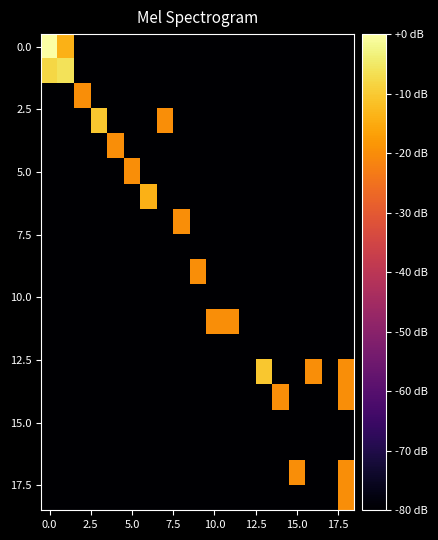

Count the number of data series in this chart.

19